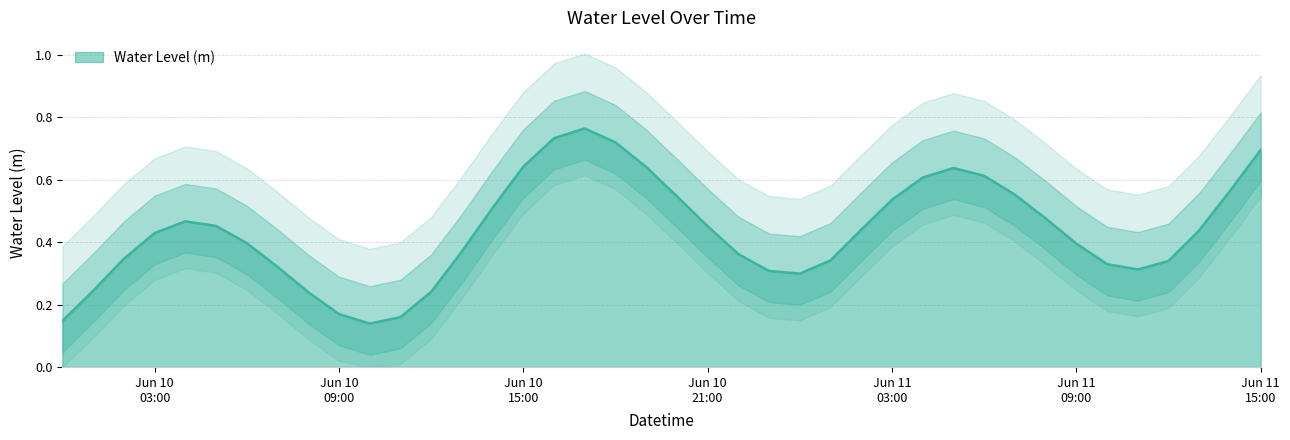

True or false: there are more than 1 points higher than both neighbors.

True